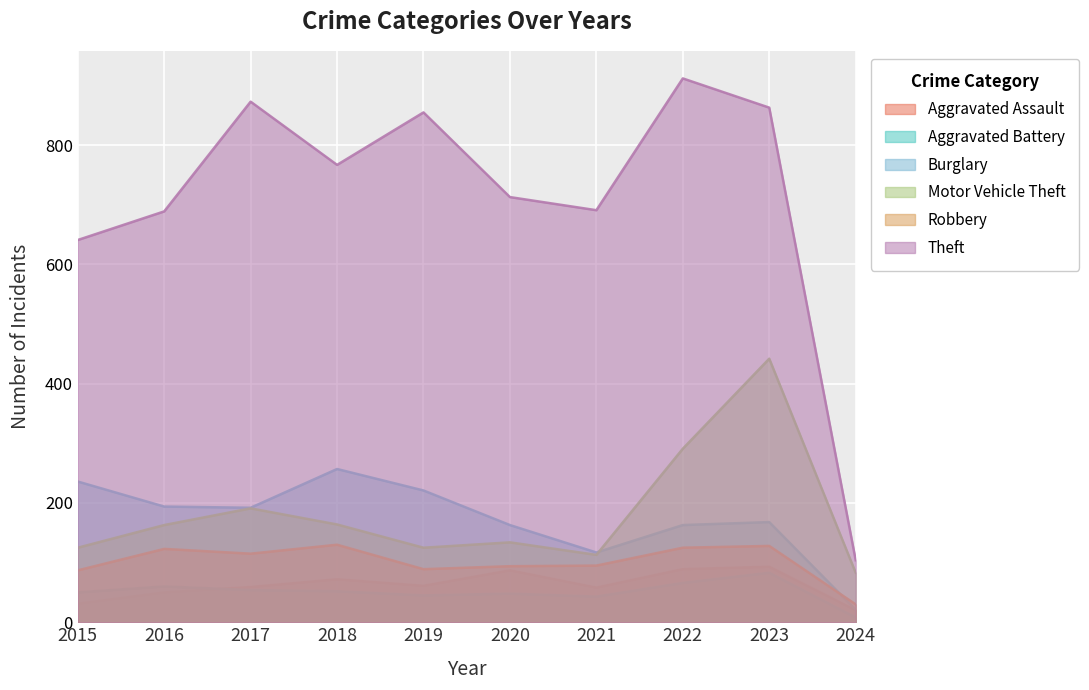

True or false: Burglary and Aggravated Assault cross at least once.

False